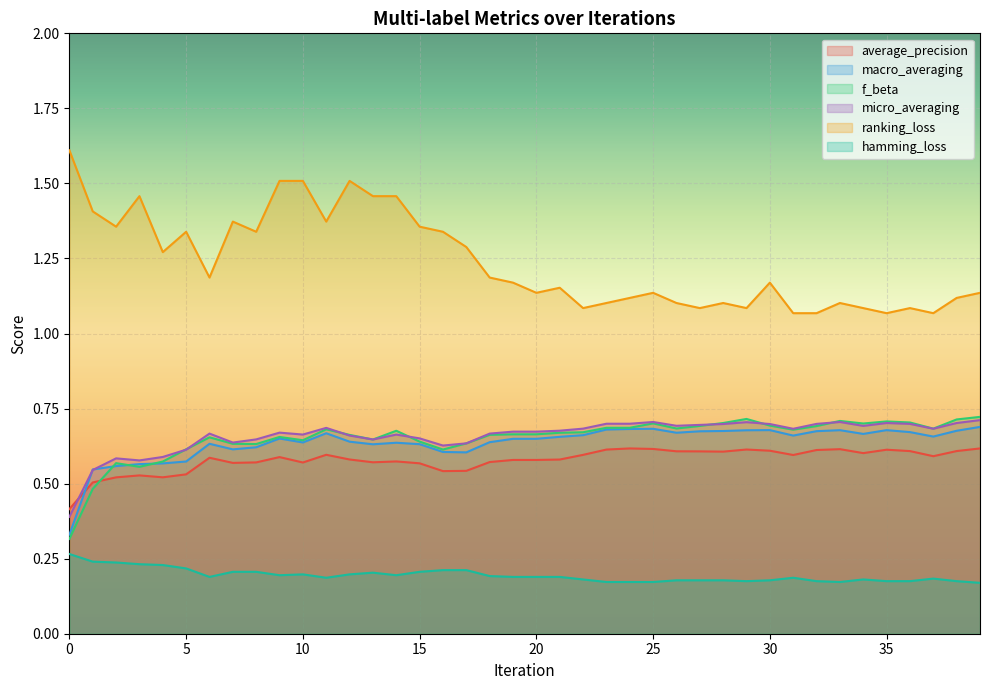

In f_beta, how many points are higher than both neighbors (excluding endpoints)?

9